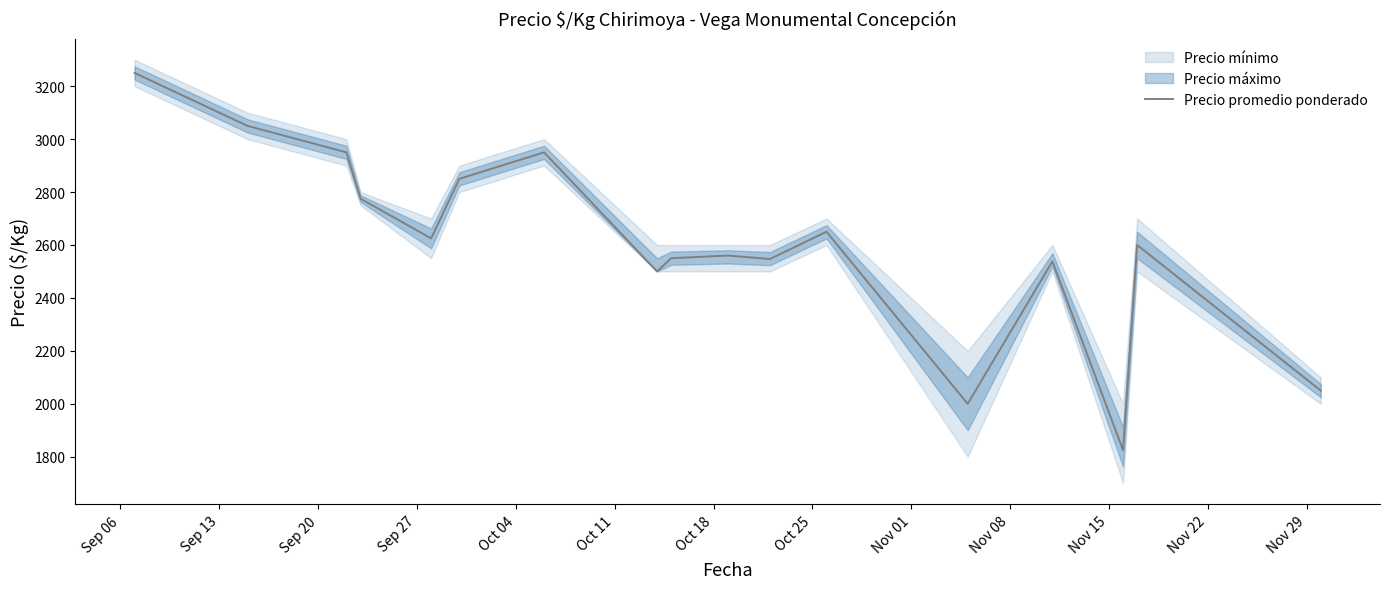

What is the maximum value for Precio promedio ponderado?

3250